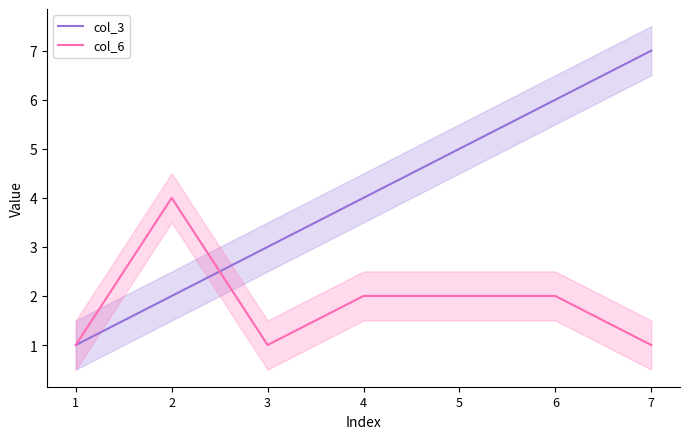

Where does the col_6 series first go above 2?

2